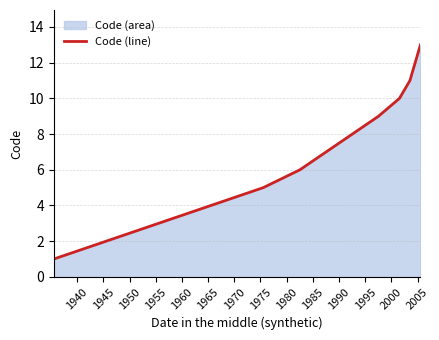

What is the greatest value displayed?

13